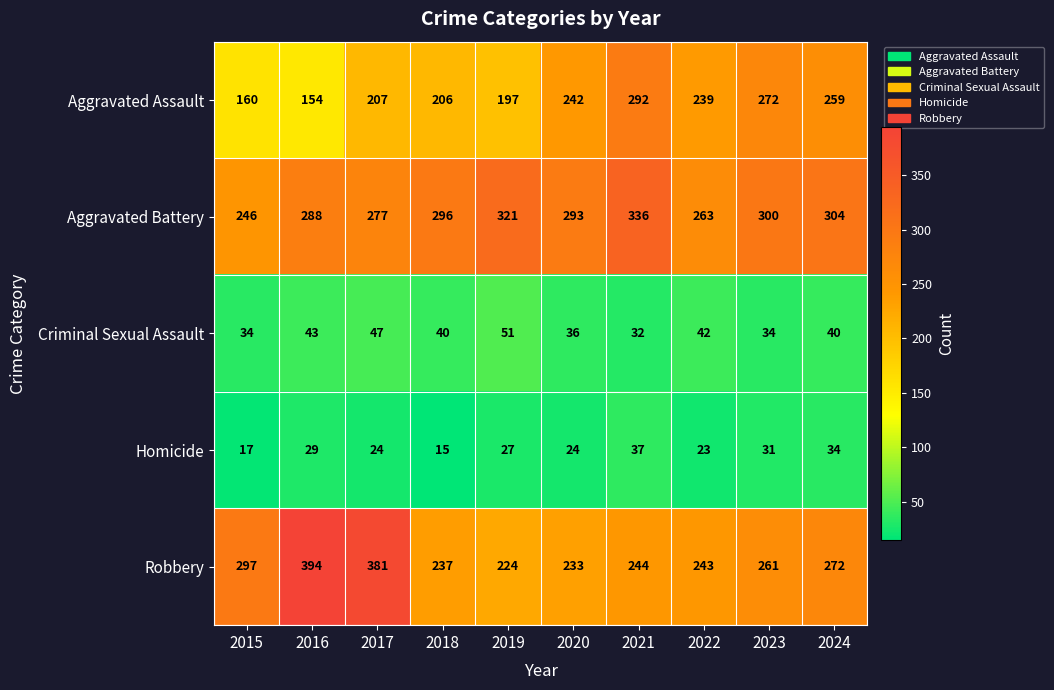

Where does the Criminal Sexual Assault series first go above 40?

2016